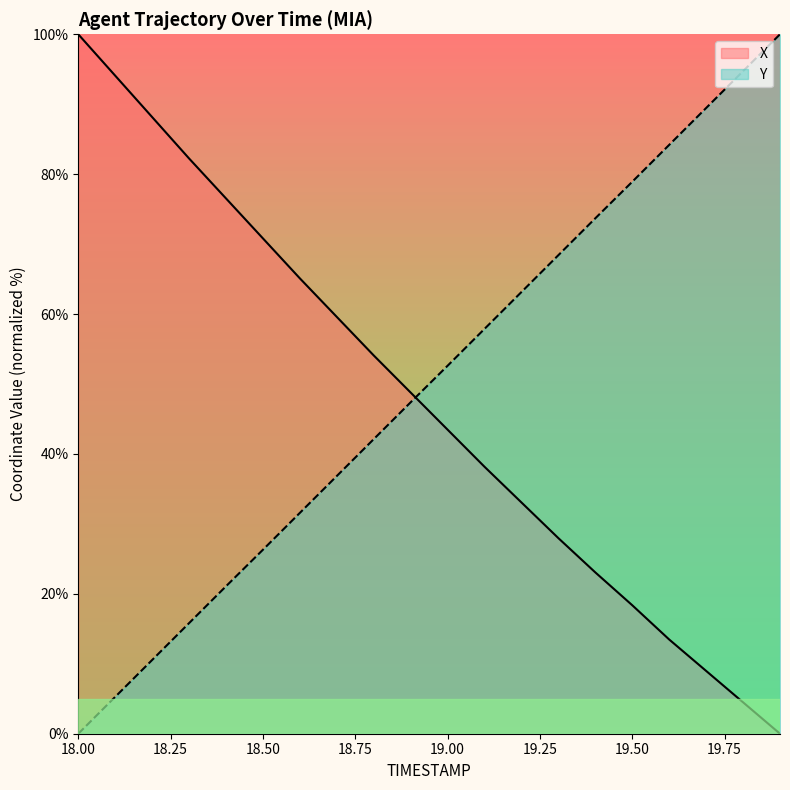

Reading right to left, list all the values displayed in this chart.

X: 19.9=0.0	19.8=4.5	19.7=9.0	19.6=13.5	19.5=18.4	19.4=23.1	19.3=28.0	19.2=33.1	19.1=38.2	19.0=43.5	18.9=48.8	18.8=54.1	18.7=59.6	18.6=65.1	18.5=70.8	18.4=76.5	18.3=82.2	18.2=88.2	18.1=94.1	18.0=100.0
Y: 19.9=100.0	19.8=94.7	19.7=89.5	19.6=84.2	19.5=78.9	19.4=73.7	19.3=68.4	19.2=63.2	19.1=57.9	19.0=52.6	18.9=47.4	18.8=42.1	18.7=36.8	18.6=31.6	18.5=26.3	18.4=21.1	18.3=15.8	18.2=10.5	18.1=5.3	18.0=0.0